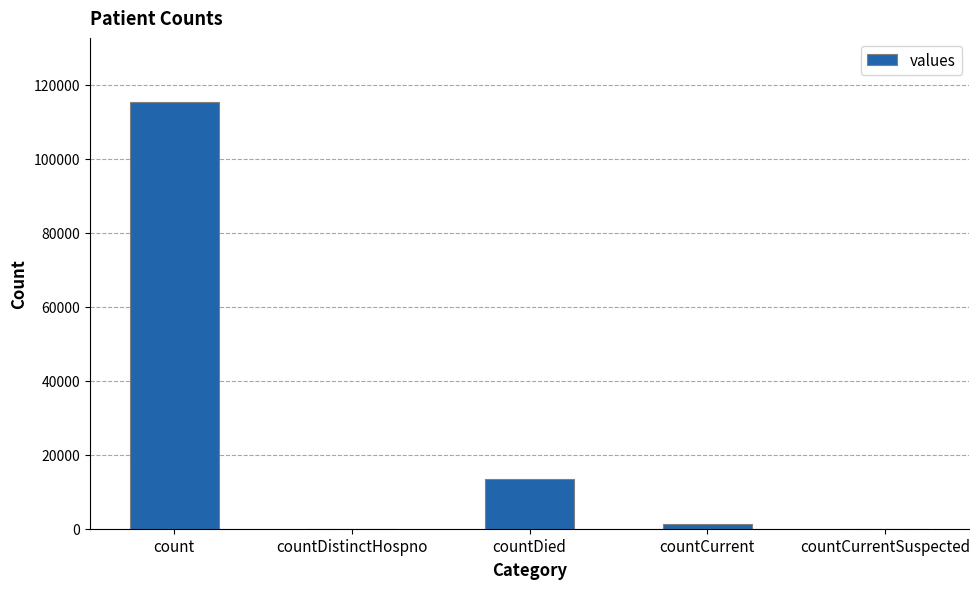

The chart shows a value of 1383 at countCurrent. True or false?

True